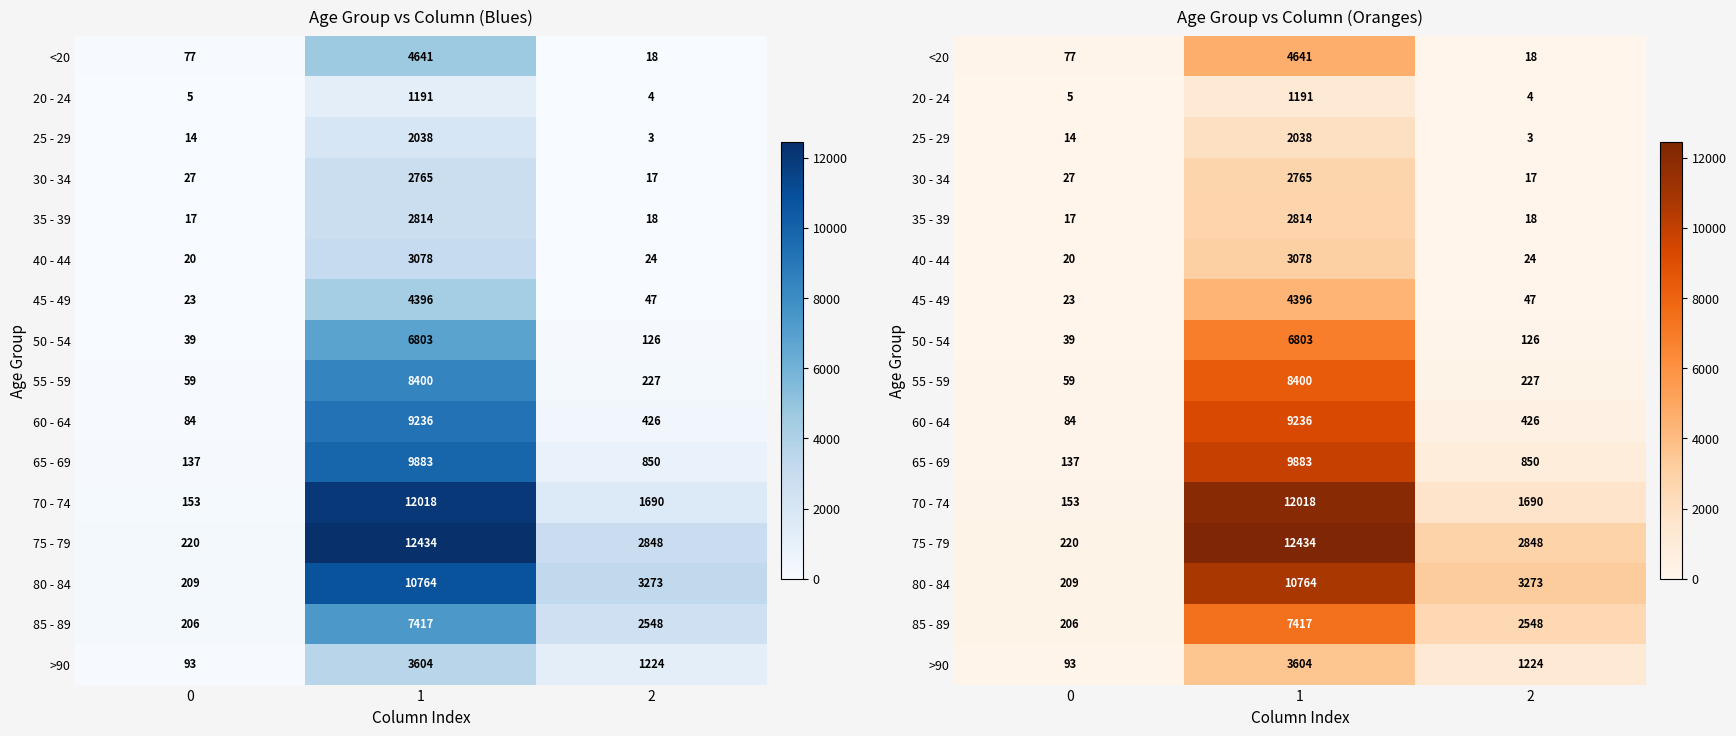

Count the 70 - 74 values in the range 153 to 12018.

3